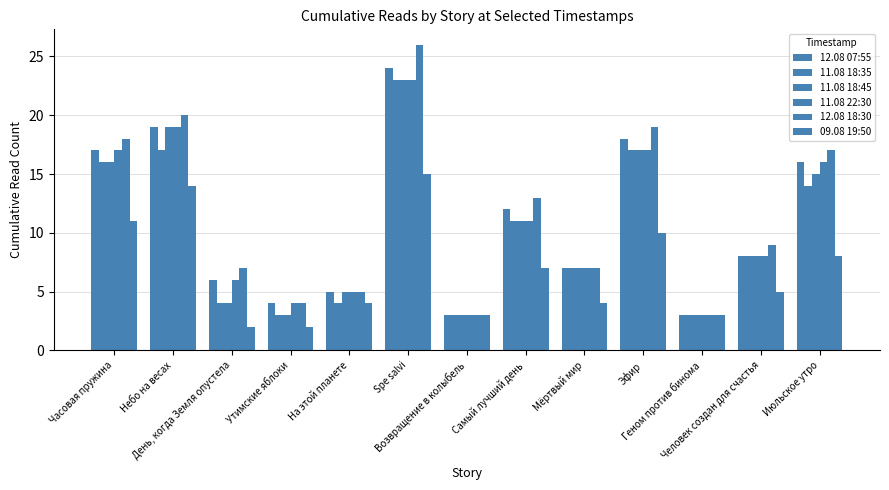

How many bars are there in each group?

6